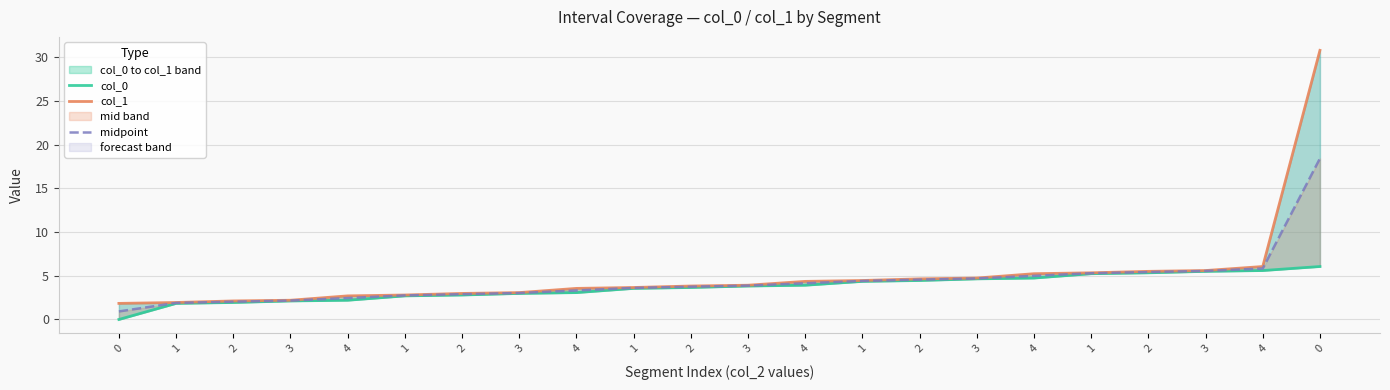

Is the value of midpoint at 2 greater than the value of col_0 at 1?

Yes